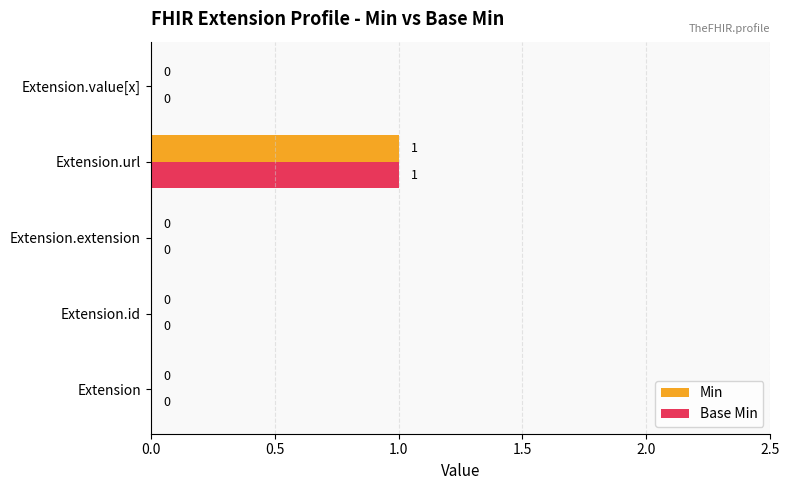

What are all the series names shown in the legend?

Min, Base Min